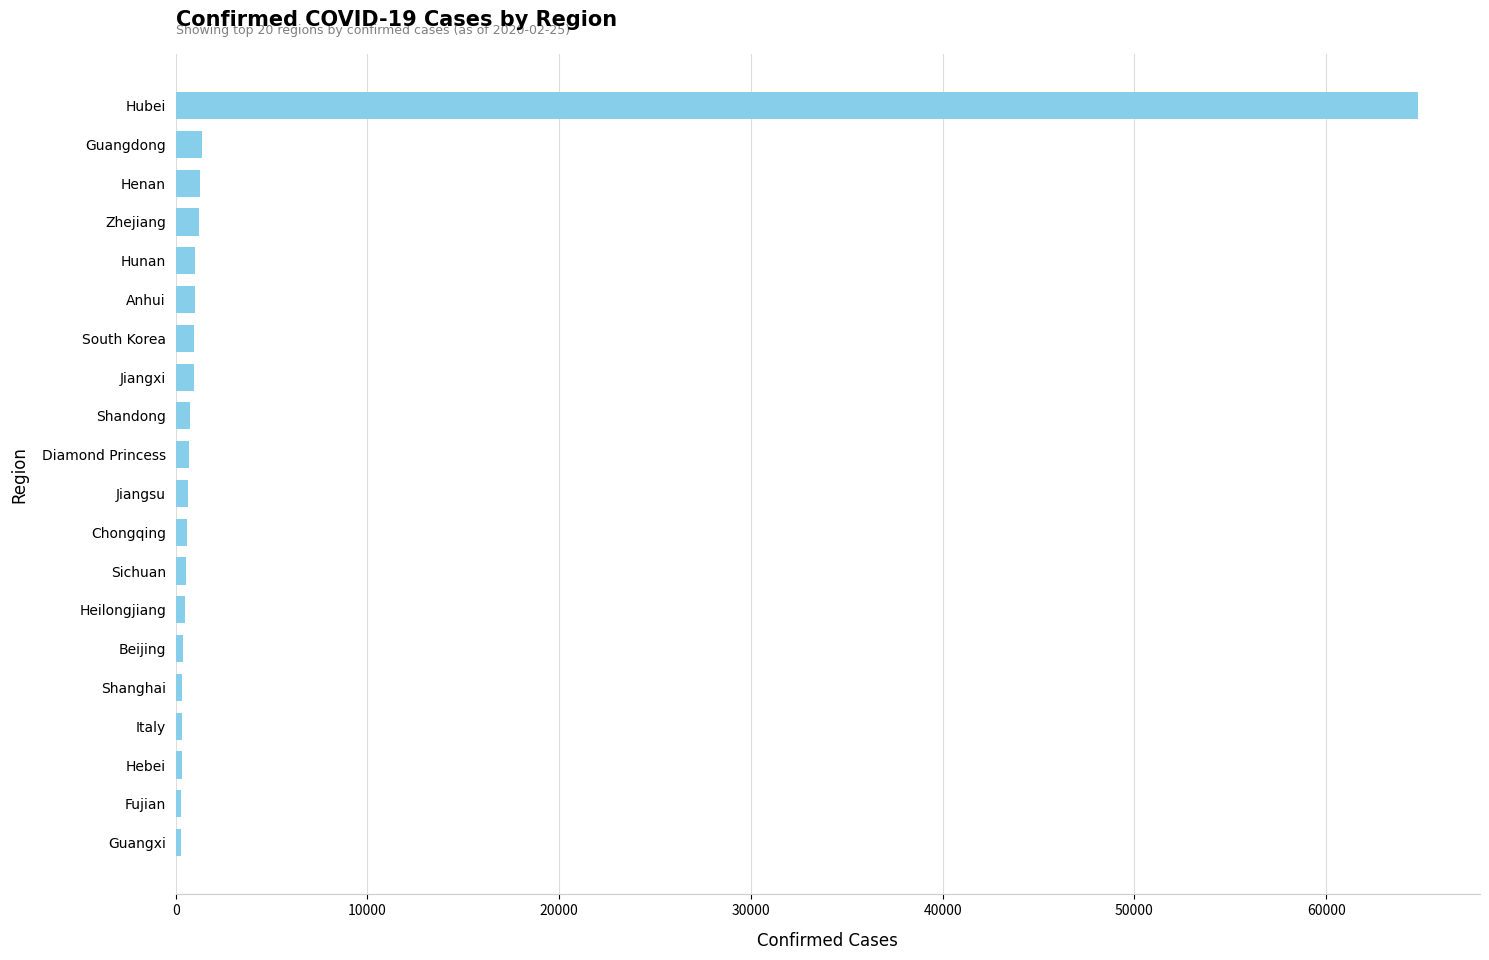

What is the average value?

3905